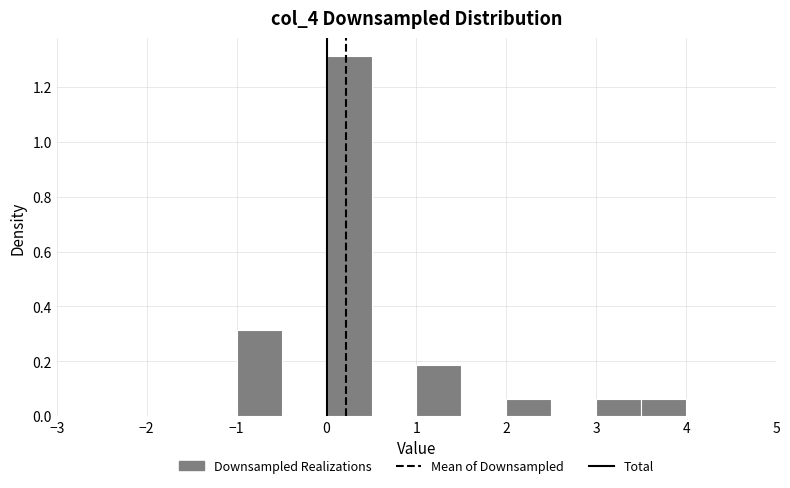

How tall is the bar that spans -1.0 to -0.5 on the x-axis? The values are not printed on the chart, so give them approximately, as read against the axis.

0.32